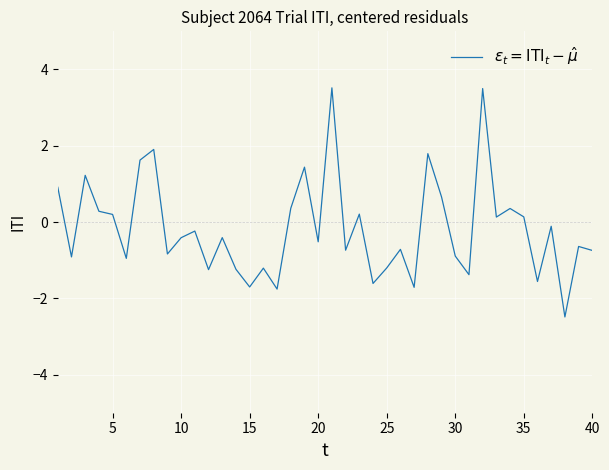

What is the difference between the maximum and minimum values?

6.0